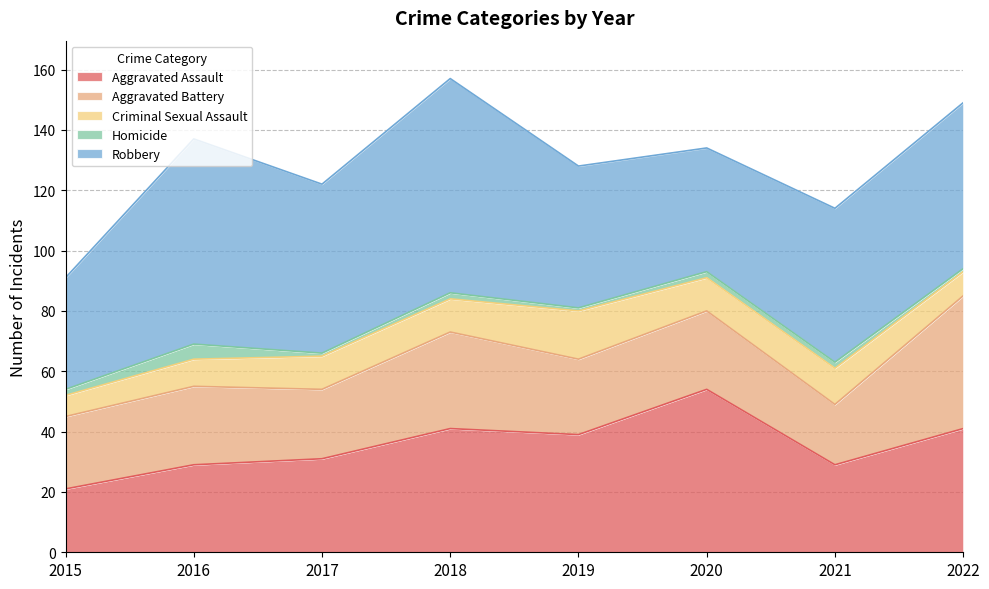

Rank the series by their maximum value, from highest to lowest.

Robbery, Aggravated Assault, Aggravated Battery, Criminal Sexual Assault, Homicide